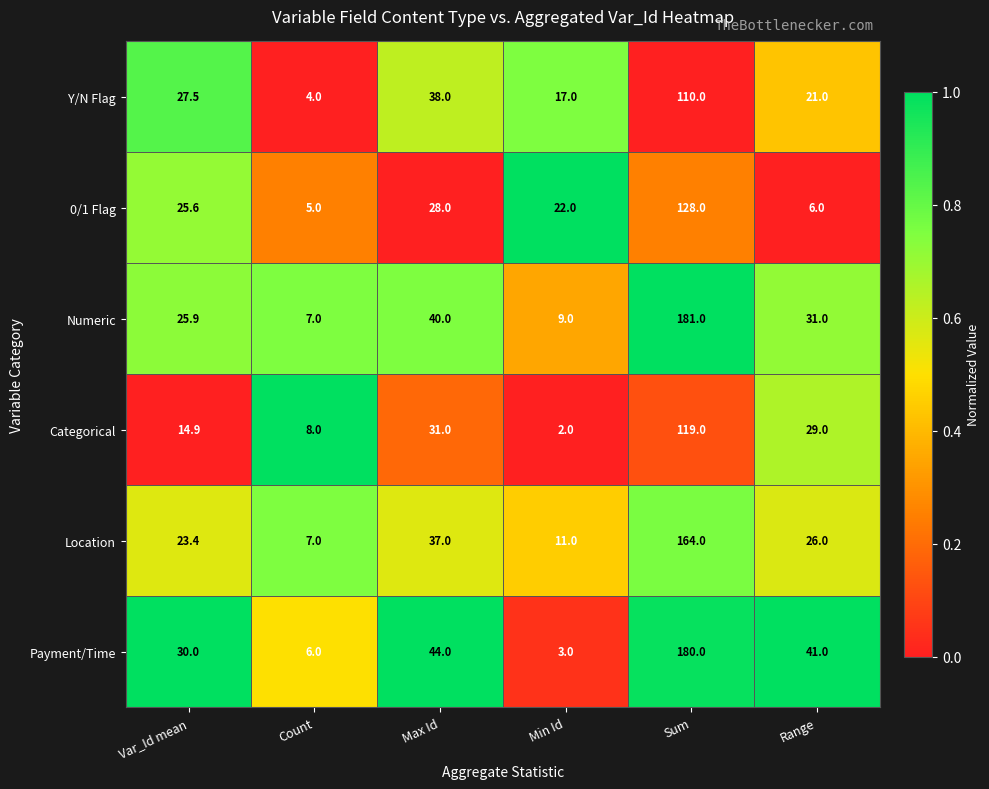

Rank the series by their maximum value, from highest to lowest.

Numeric, Payment/Time, Location, 0/1 Flag, Categorical, Y/N Flag